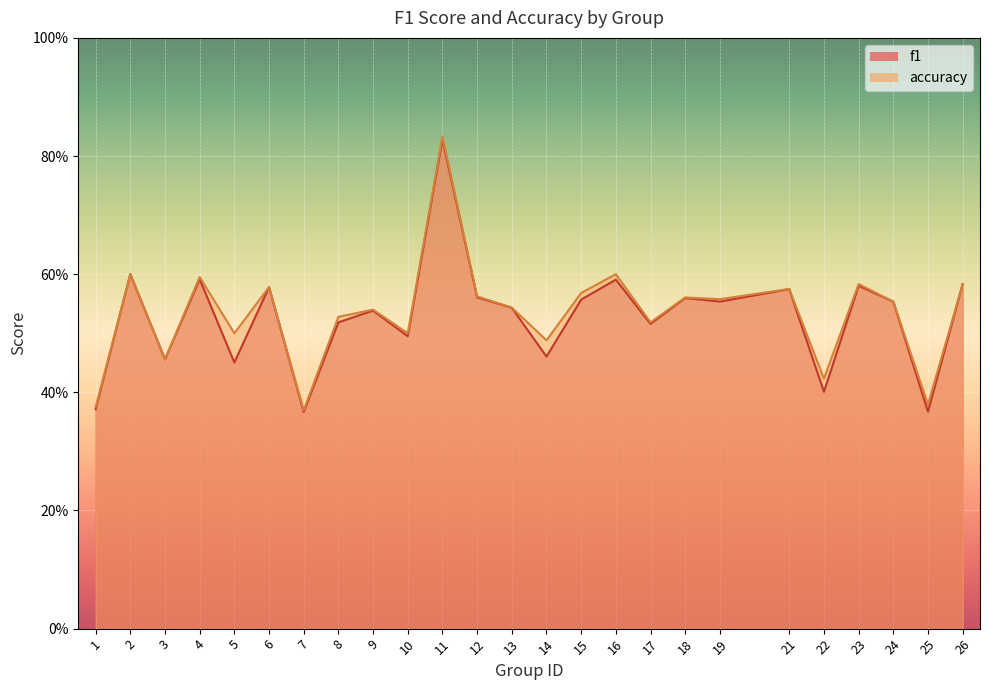

Which series changed the most between 1 and 6?

f1